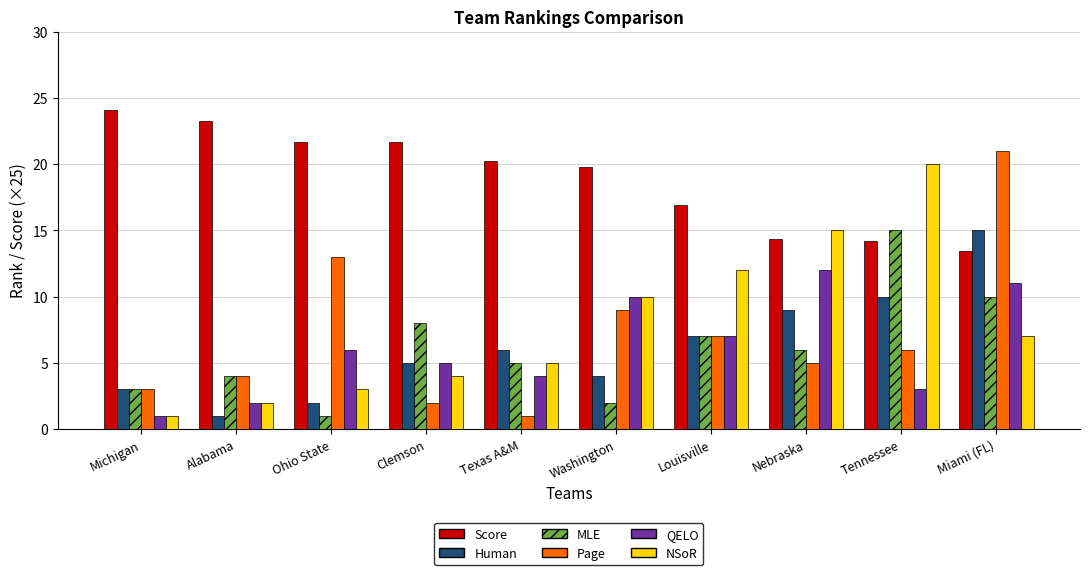

At which label does MLE reach its minimum?

Ohio State